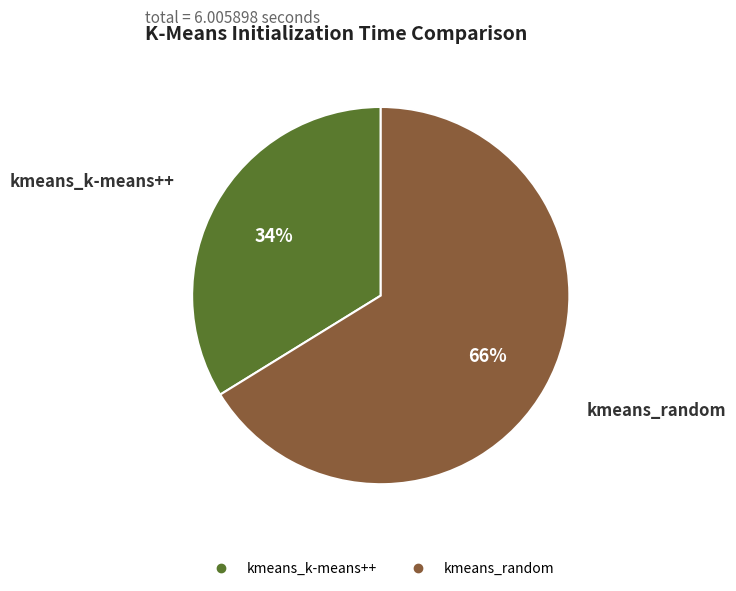

What is the smallest slice in the pie chart?

kmeans_k-means++